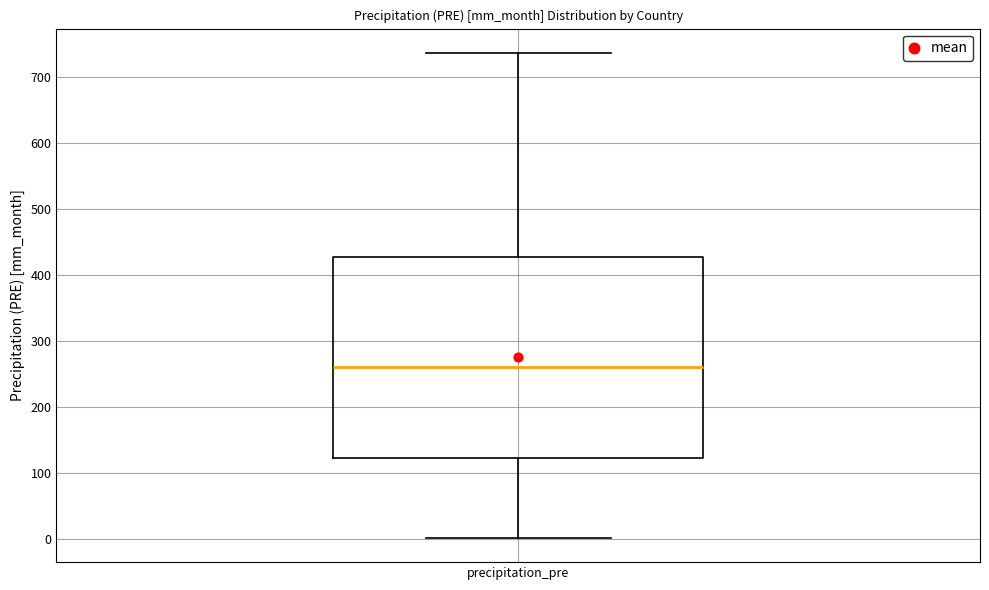

Where does the median line of the box for precipitation_pre sit on the y-axis? The values are not printed on the chart, so give them approximately, as read against the axis.

260